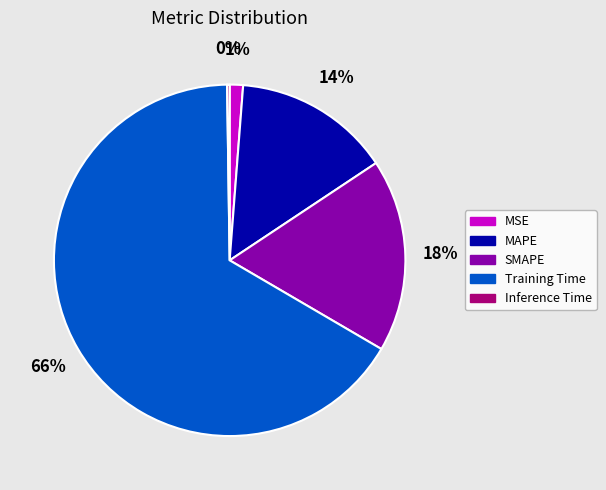

Is the sum of MAPE and MSE greater than half?

No